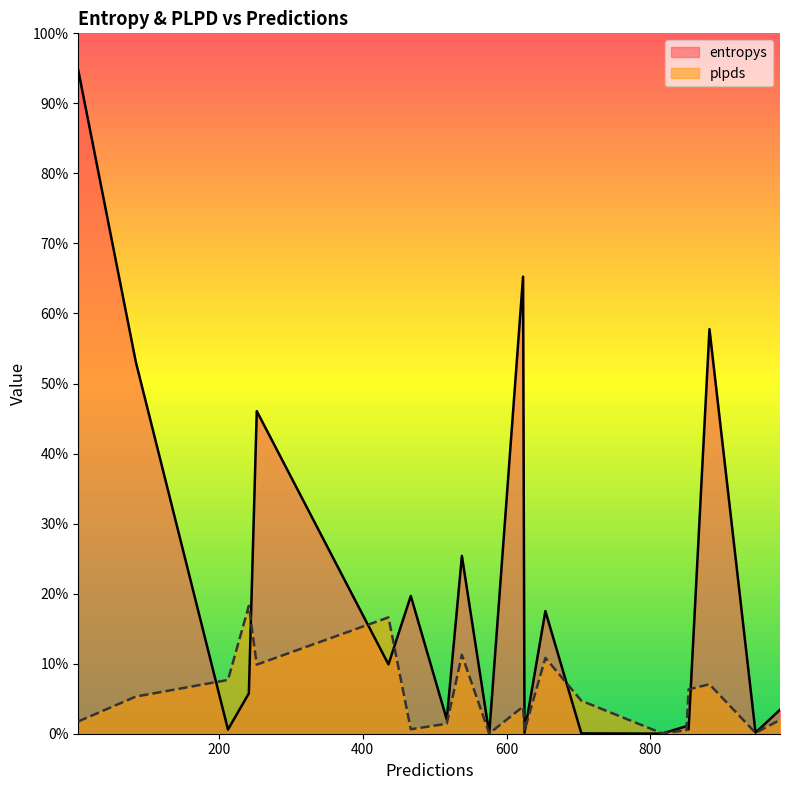

What are all the series names shown in the legend?

entropys, plpds